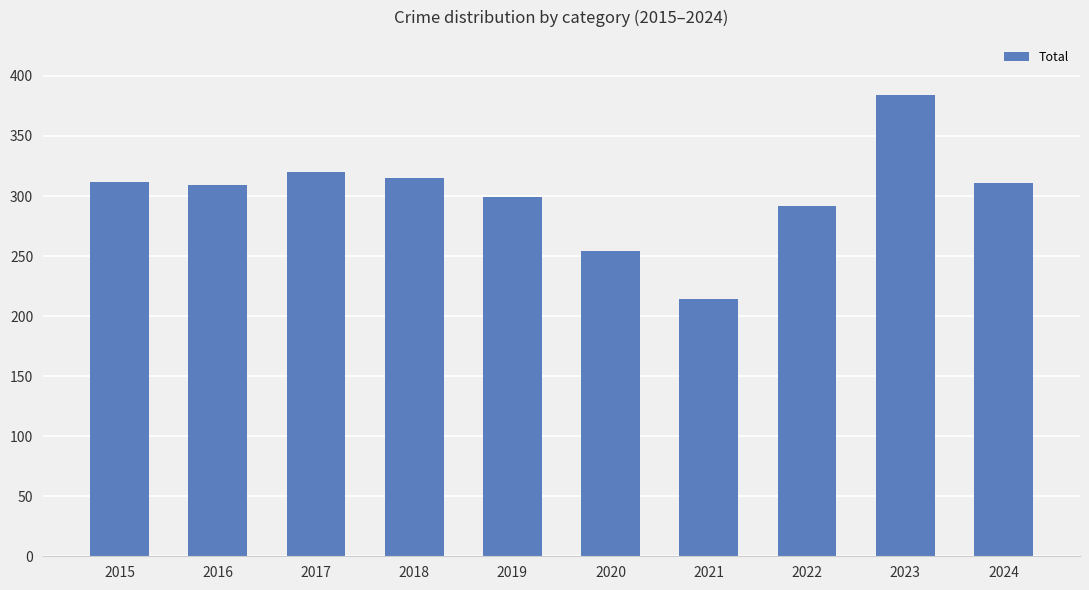

Between 2021 and 2018, which is larger?

2018